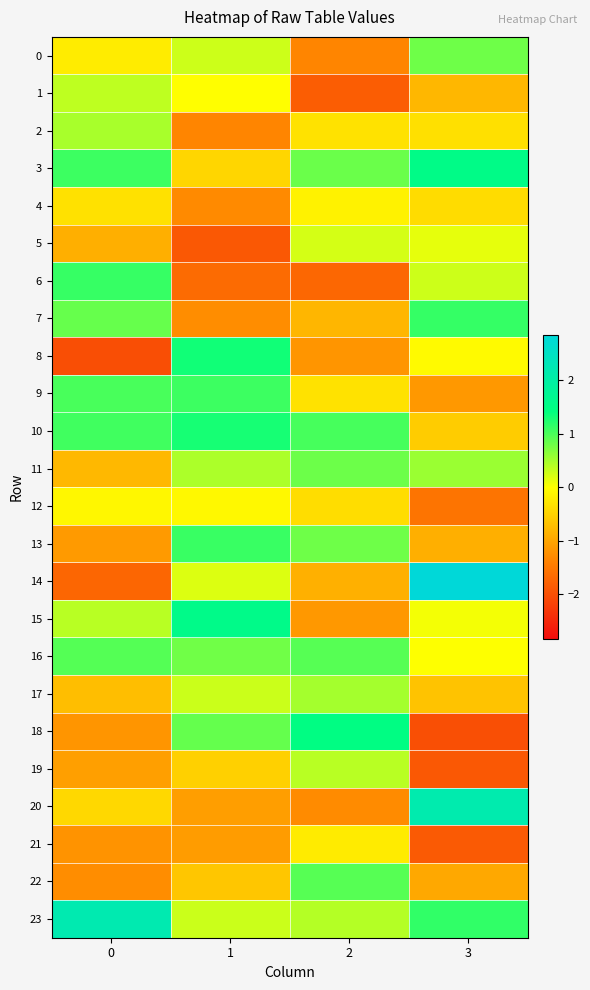

Which series has the largest total across all categories?

23